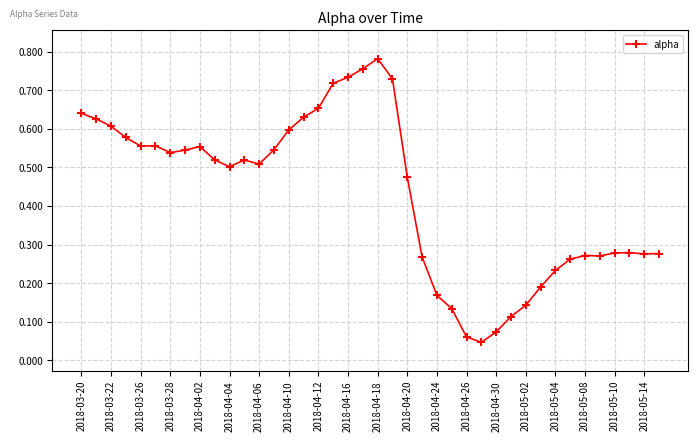

True or false: there are more than 0 points higher than both neighbors.

True